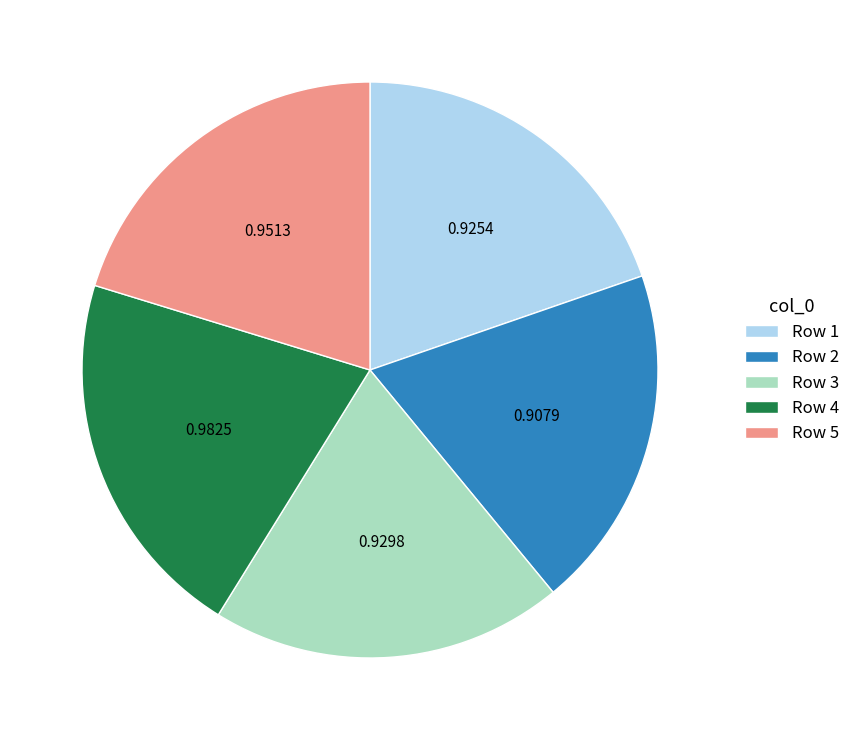

Is there any slice that represents more than half of the pie?

No